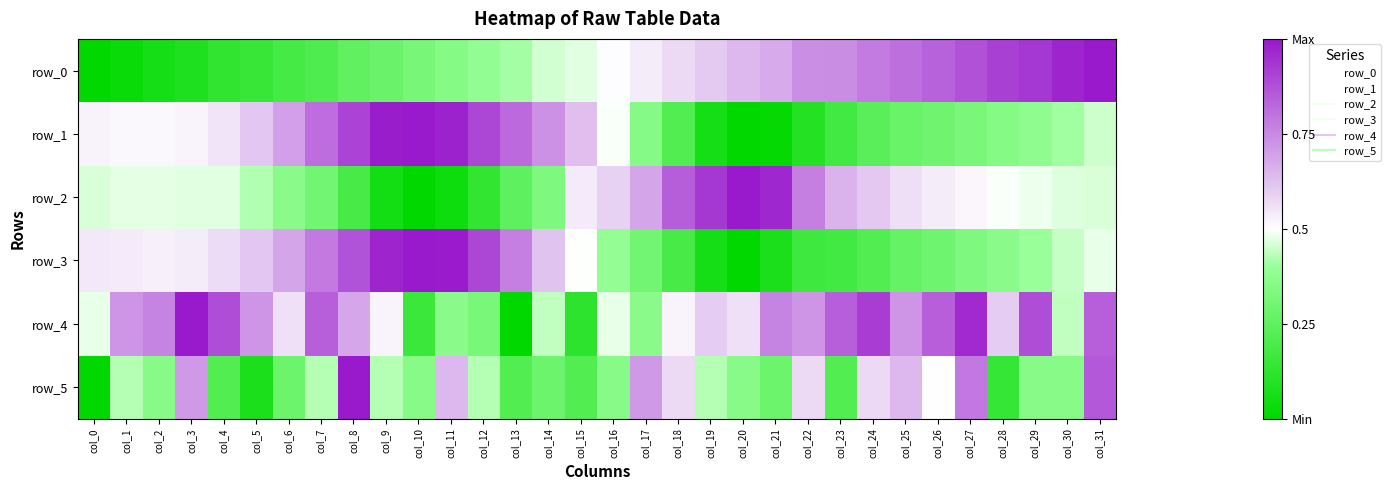

Reading left to right, extract all data points from this chart.

row_0: col_0=0.0	col_1=0.0	col_2=0.1	col_3=0.1	col_4=0.1	col_5=0.1	col_6=0.2	col_7=0.2	col_8=0.3	col_9=0.3	col_10=0.3	col_11=0.3	col_12=0.4	col_13=0.4	col_14=0.5	col_15=0.5	col_16=0.5	col_17=0.5	col_18=0.6	col_19=0.6	col_20=0.6	col_21=0.7	col_22=0.7	col_23=0.7	col_24=0.8	col_25=0.8	col_26=0.8	col_27=0.9	col_28=0.9	col_29=0.9	col_30=1.0	col_31=1.0
row_1: col_0=0.5	col_1=0.5	col_2=0.5	col_3=0.5	col_4=0.6	col_5=0.6	col_6=0.7	col_7=0.8	col_8=0.9	col_9=1.0	col_10=1.0	col_11=1.0	col_12=0.9	col_13=0.8	col_14=0.7	col_15=0.6	col_16=0.5	col_17=0.4	col_18=0.2	col_19=0.1	col_20=0.0	col_21=0.0	col_22=0.1	col_23=0.2	col_24=0.2	col_25=0.3	col_26=0.3	col_27=0.3	col_28=0.3	col_29=0.4	col_30=0.4	col_31=0.5
row_2: col_0=0.5	col_1=0.5	col_2=0.5	col_3=0.5	col_4=0.5	col_5=0.4	col_6=0.4	col_7=0.3	col_8=0.2	col_9=0.1	col_10=0.0	col_11=0.0	col_12=0.1	col_13=0.2	col_14=0.3	col_15=0.5	col_16=0.6	col_17=0.7	col_18=0.8	col_19=0.9	col_20=1.0	col_21=1.0	col_22=0.8	col_23=0.7	col_24=0.6	col_25=0.6	col_26=0.5	col_27=0.5	col_28=0.5	col_29=0.5	col_30=0.5	col_31=0.5
row_3: col_0=0.5	col_1=0.5	col_2=0.5	col_3=0.5	col_4=0.6	col_5=0.6	col_6=0.7	col_7=0.8	col_8=0.9	col_9=1.0	col_10=1.0	col_11=1.0	col_12=0.9	col_13=0.8	col_14=0.6	col_15=0.5	col_16=0.4	col_17=0.3	col_18=0.2	col_19=0.1	col_20=0.0	col_21=0.1	col_22=0.2	col_23=0.2	col_24=0.2	col_25=0.3	col_26=0.3	col_27=0.3	col_28=0.4	col_29=0.4	col_30=0.4	col_31=0.5
row_4: col_0=0.5	col_1=0.7	col_2=0.8	col_3=1.0	col_4=0.9	col_5=0.7	col_6=0.6	col_7=0.8	col_8=0.7	col_9=0.5	col_10=0.2	col_11=0.4	col_12=0.3	col_13=0.0	col_14=0.4	col_15=0.1	col_16=0.5	col_17=0.4	col_18=0.5	col_19=0.6	col_20=0.6	col_21=0.8	col_22=0.7	col_23=0.8	col_24=0.9	col_25=0.7	col_26=0.8	col_27=1.0	col_28=0.6	col_29=0.9	col_30=0.4	col_31=0.8
row_5: col_0=0.0	col_1=0.4	col_2=0.4	col_3=0.7	col_4=0.2	col_5=0.1	col_6=0.3	col_7=0.4	col_8=1.0	col_9=0.4	col_10=0.4	col_11=0.6	col_12=0.4	col_13=0.2	col_14=0.3	col_15=0.2	col_16=0.4	col_17=0.7	col_18=0.6	col_19=0.4	col_20=0.4	col_21=0.3	col_22=0.6	col_23=0.2	col_24=0.6	col_25=0.6	col_26=0.5	col_27=0.8	col_28=0.1	col_29=0.4	col_30=0.4	col_31=0.9